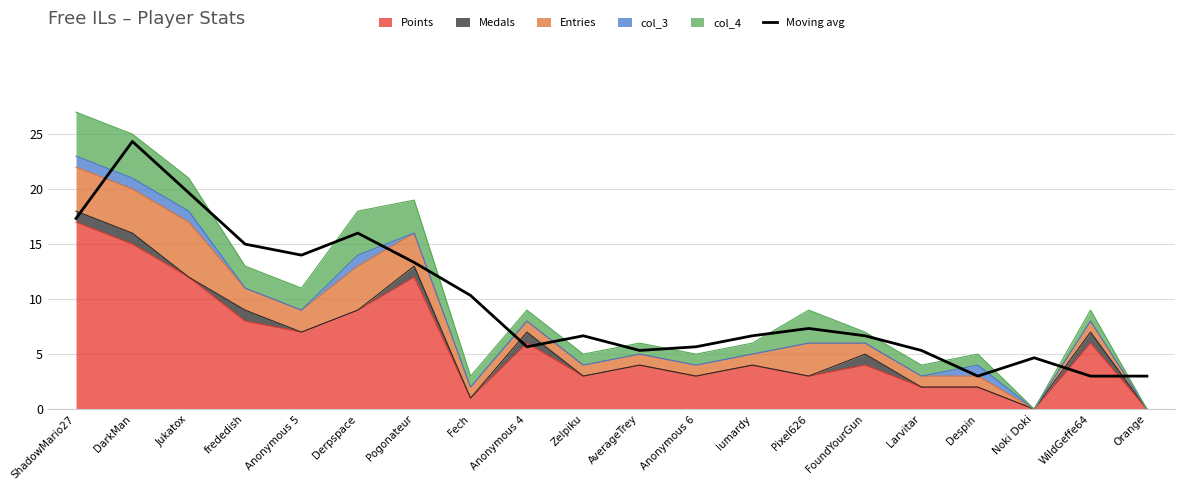

What is the maximum value shown in the chart?

24.3